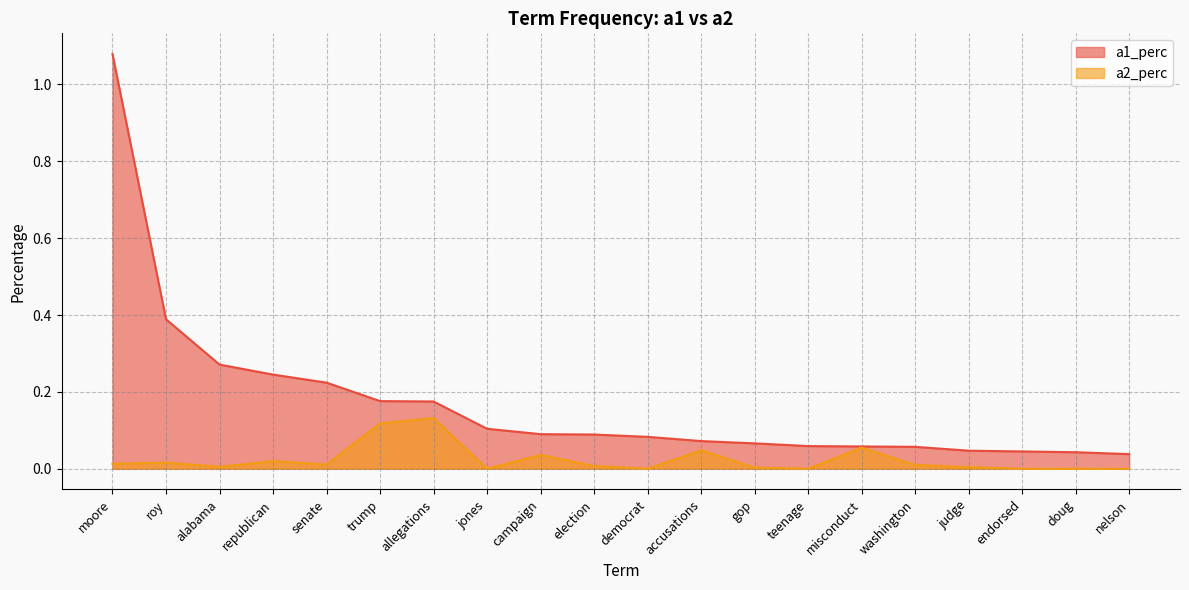

Where is a1_perc nearest to the value 0?

nelson